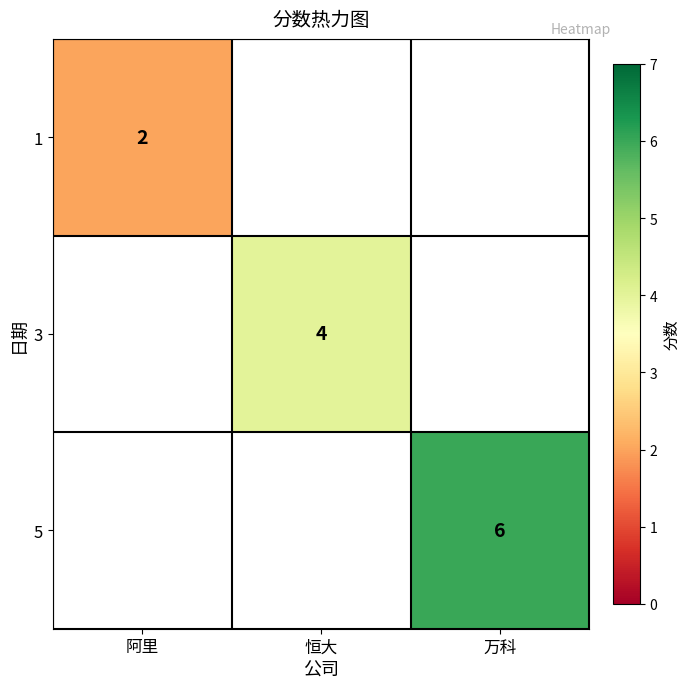

How many distinct data groups are displayed?

3